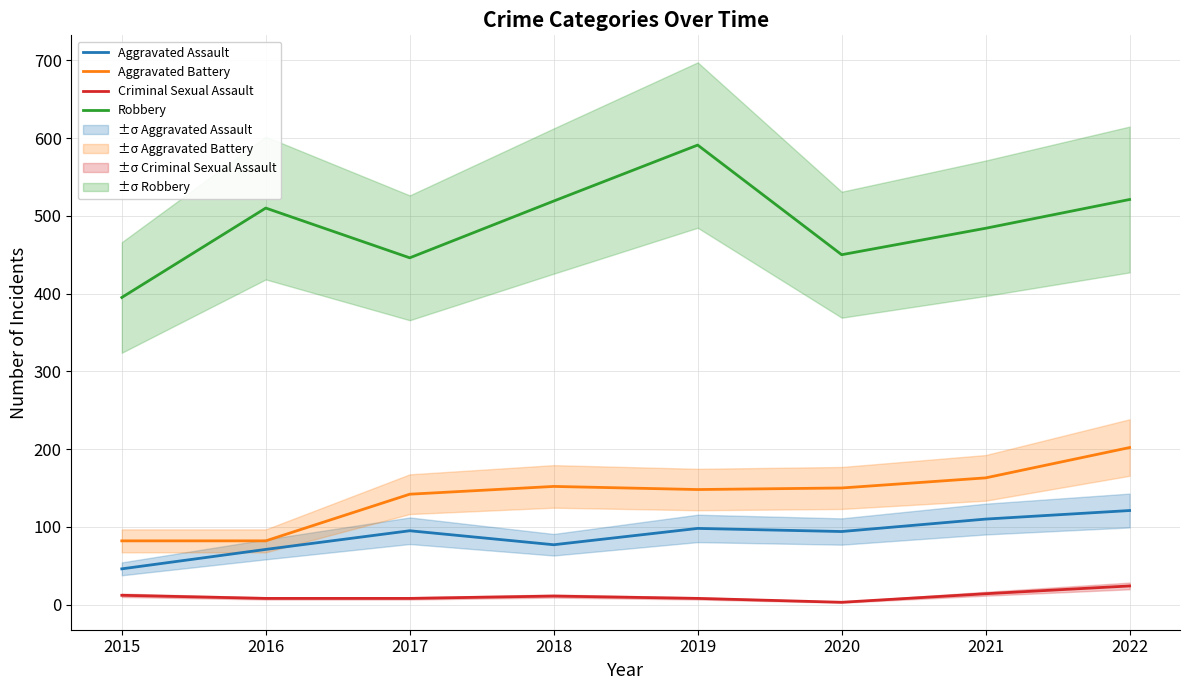

Which series has the widest spread of values?

Robbery